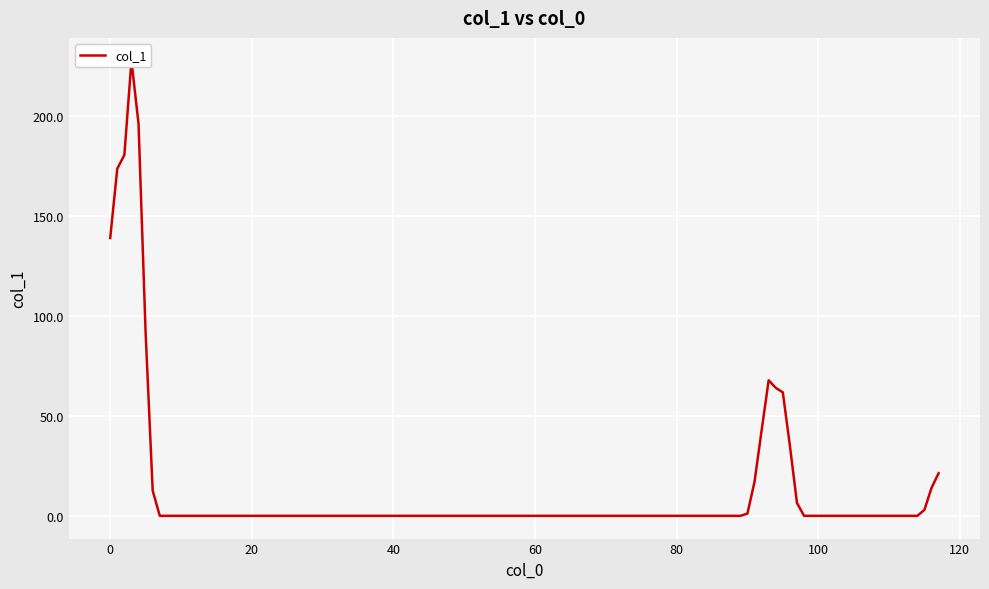

How many values exceed 0?

18